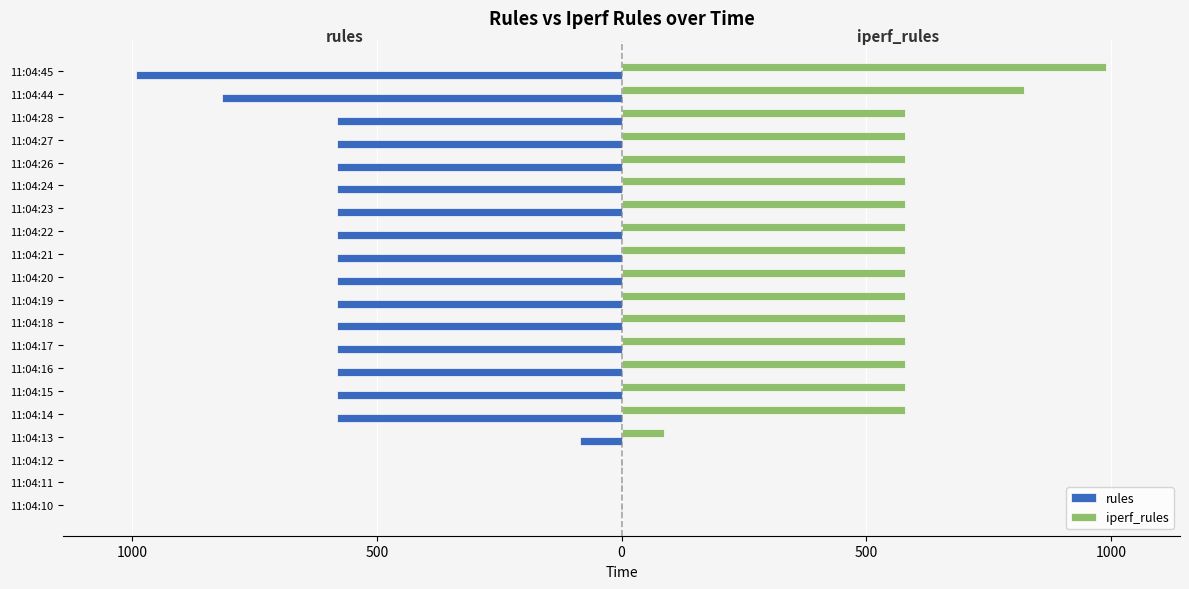

Rank the series by their maximum value, from lowest to highest.

rules, iperf_rules